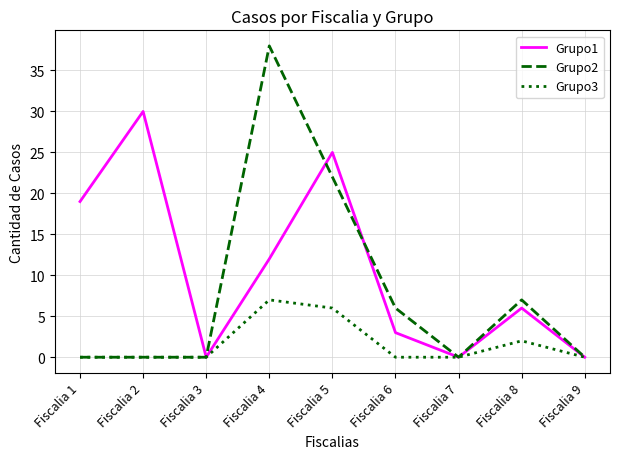

Reading left to right, transcribe all the data shown in this chart.

Grupo1: Fiscalia 1=19	Fiscalia 2=30	Fiscalia 3=0	Fiscalia 4=12	Fiscalia 5=25	Fiscalia 6=3	Fiscalia 7=0	Fiscalia 8=6	Fiscalia 9=0
Grupo2: Fiscalia 1=0	Fiscalia 2=0	Fiscalia 3=0	Fiscalia 4=38	Fiscalia 5=22	Fiscalia 6=6	Fiscalia 7=0	Fiscalia 8=7	Fiscalia 9=0
Grupo3: Fiscalia 1=0	Fiscalia 2=0	Fiscalia 3=0	Fiscalia 4=7	Fiscalia 5=6	Fiscalia 6=0	Fiscalia 7=0	Fiscalia 8=2	Fiscalia 9=0